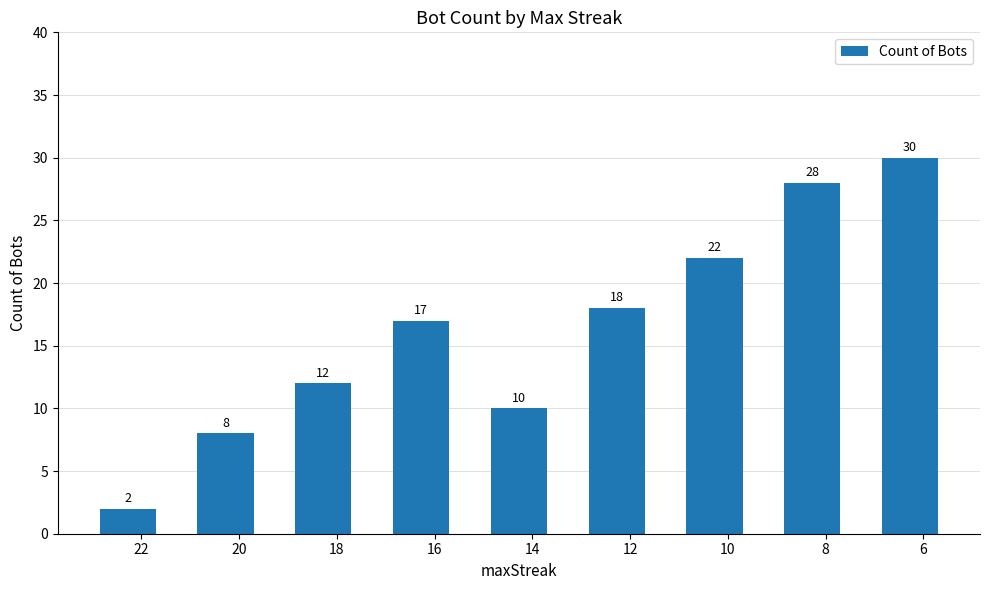

What is the change in value from 12 to 8?

+10